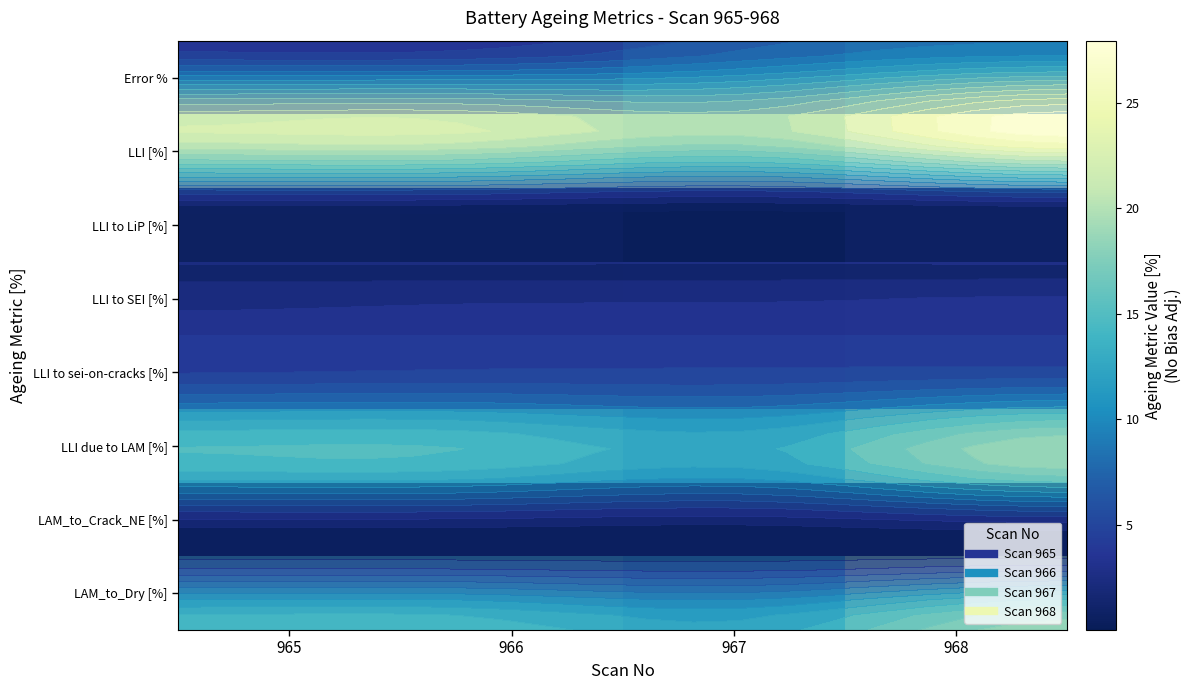

At which category does the chart reach its peak across all series?

968